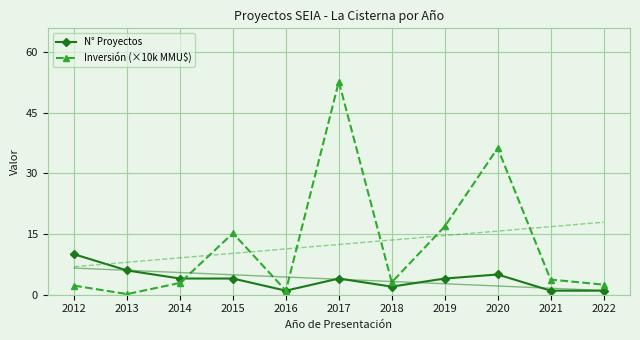

Which has a higher value, 2012 or 2018?

2012